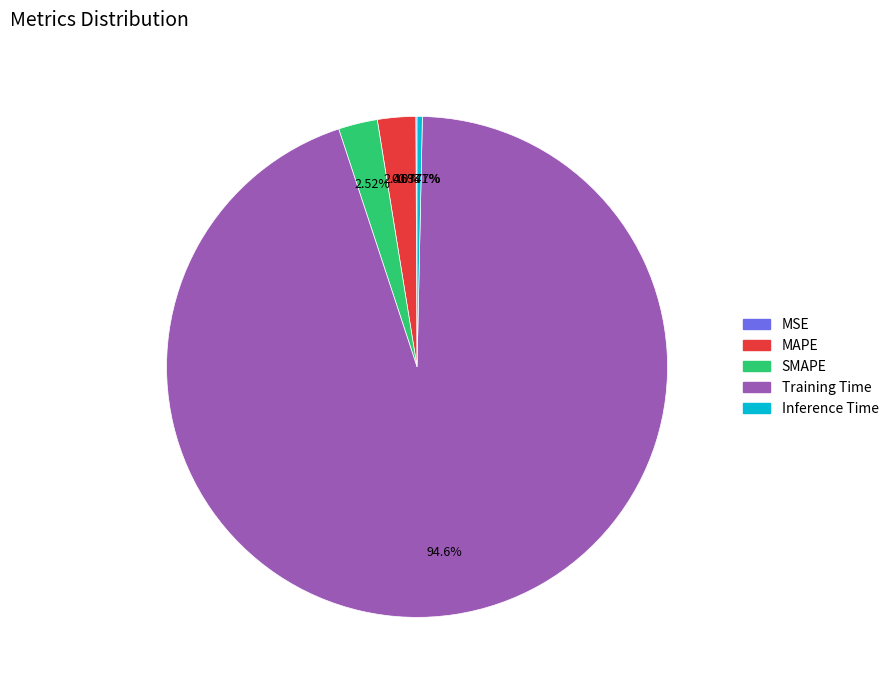

To the nearest percent, what is the average slice percentage?

20%